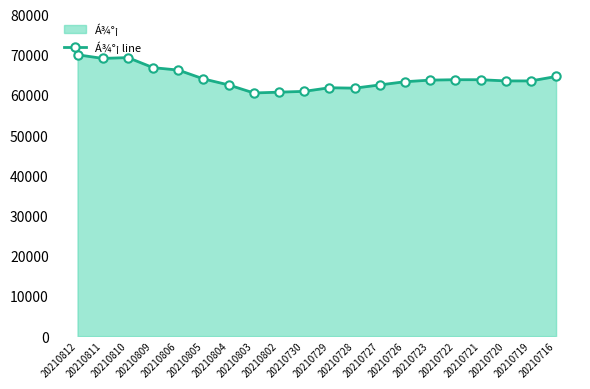

The value at 20210719 is 93371. True or false?

False